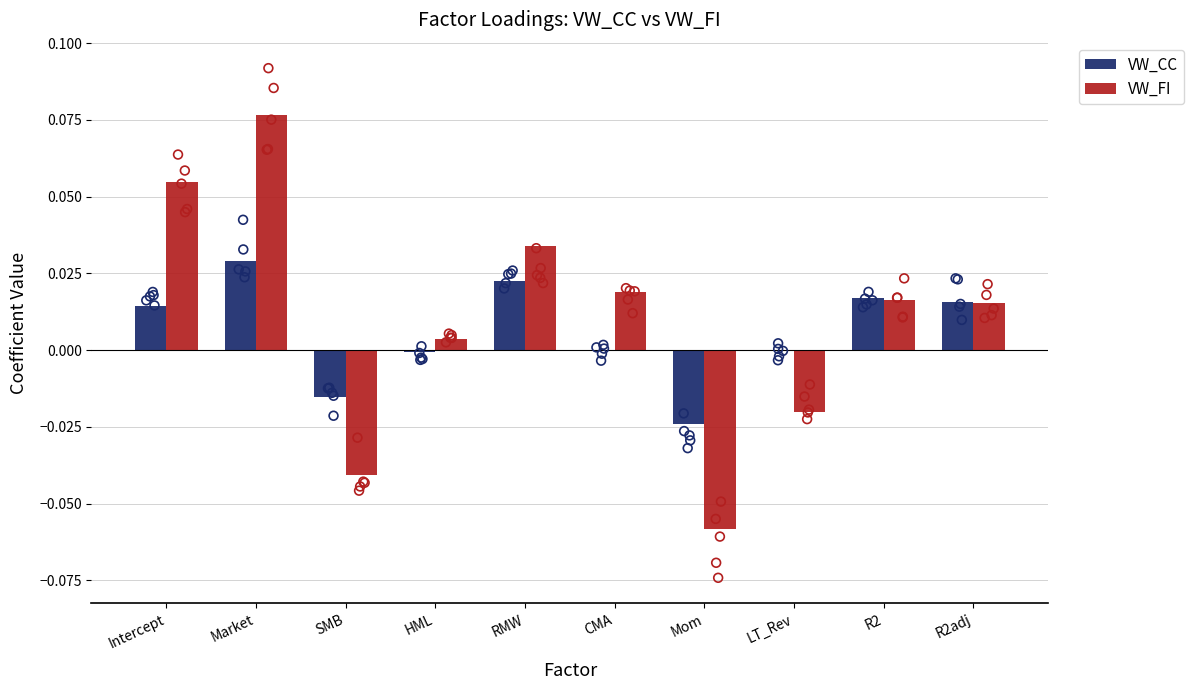

Which series reaches the minimum Y coordinate?

VW_FI